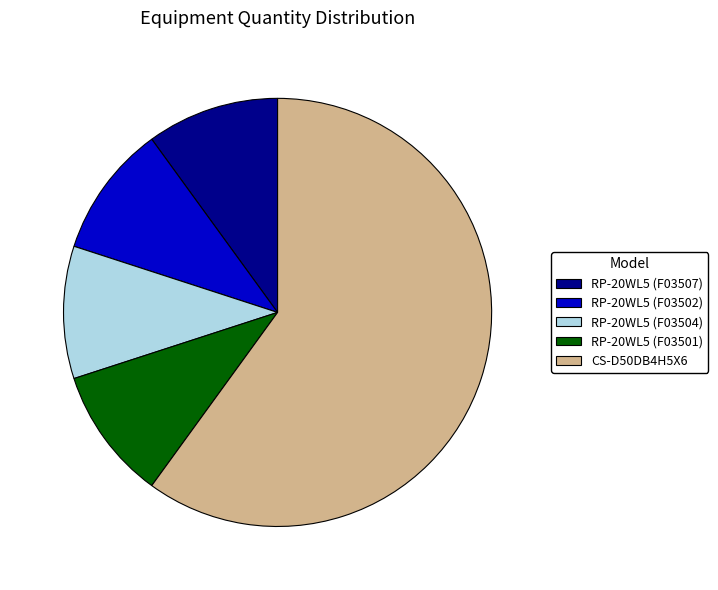

Approximately how many times larger is the value at RP-20WL5 (F03501) compared to RP-20WL5 (F03504)?

1.0